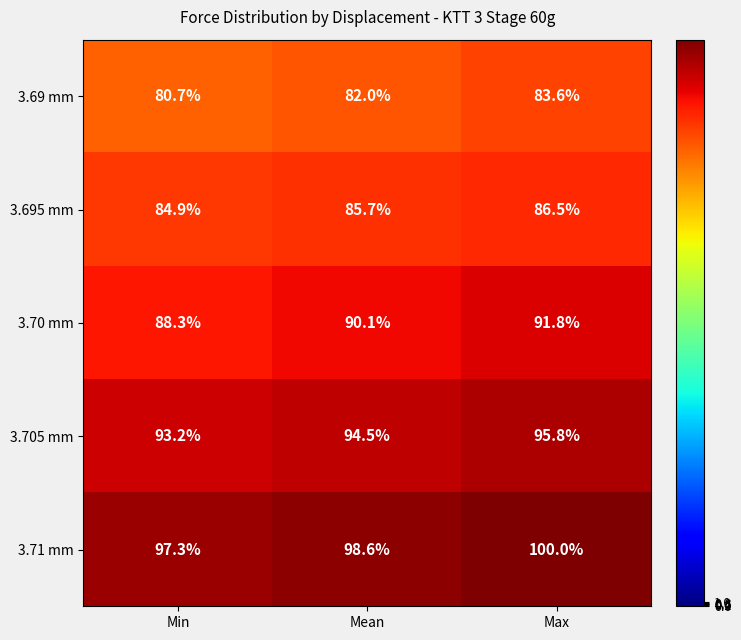

Rank the series at Max from highest to lowest value.

3.71 mm, 3.705 mm, 3.70 mm, 3.695 mm, 3.69 mm